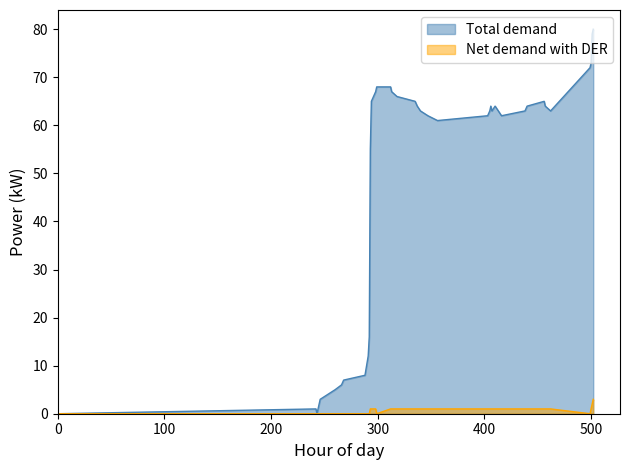

Which series has the largest total across all categories?

Total demand